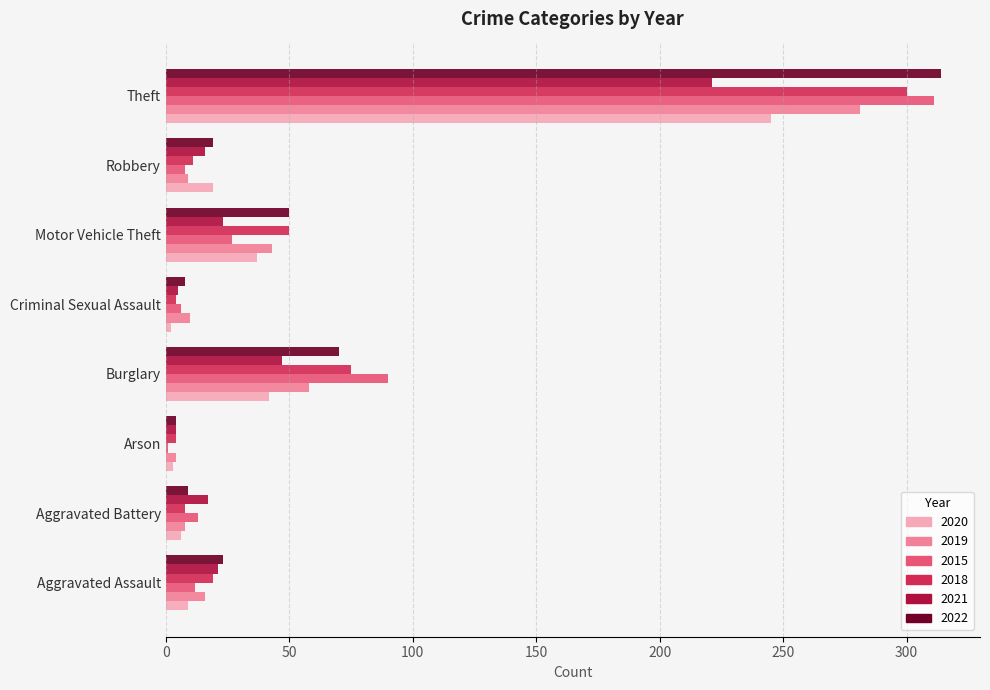

What is the maximum value for 2021?

221